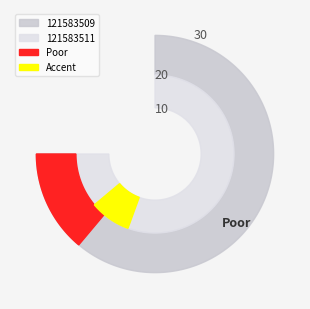

What is the ratio of the value at 121583511 to the value at 121583509?

1.0